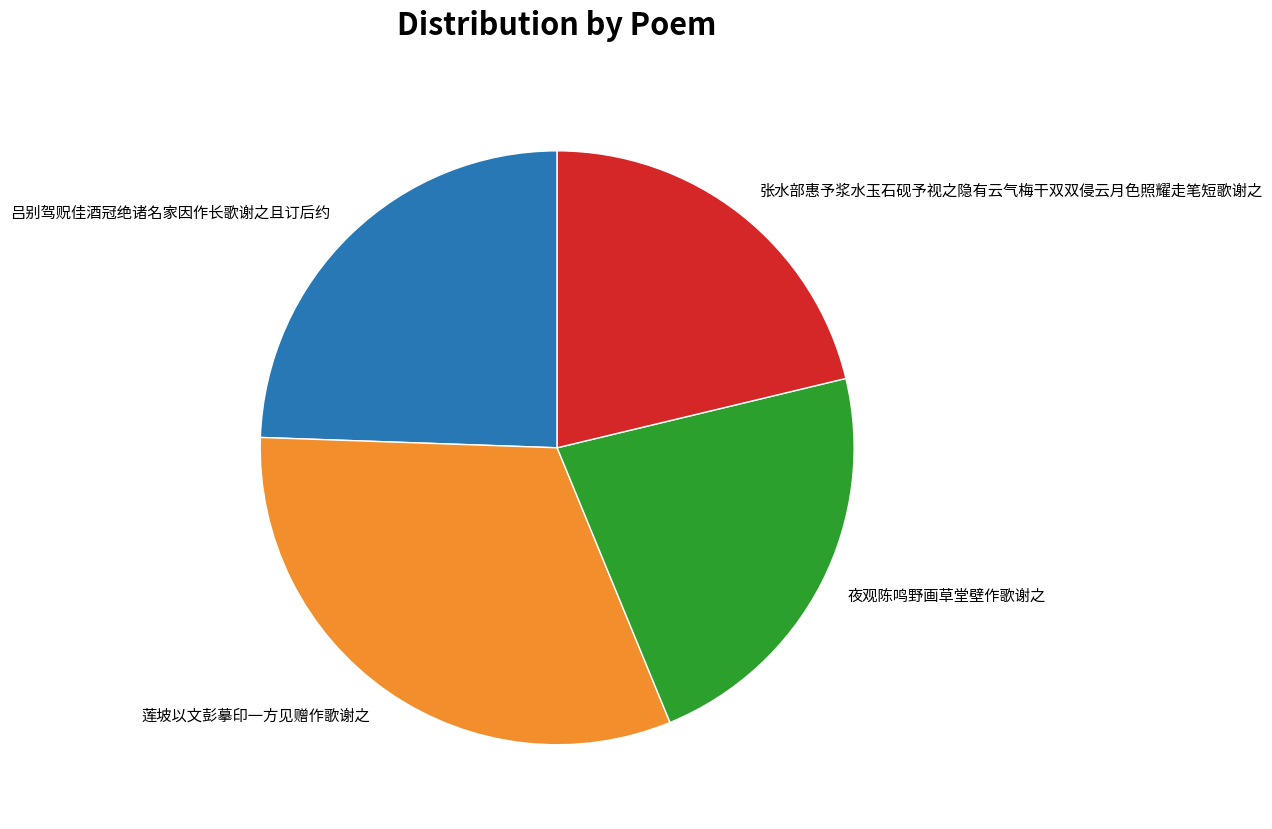

What is the largest slice in the pie chart?

莲坡以文彭摹印一方见赠作歌谢之